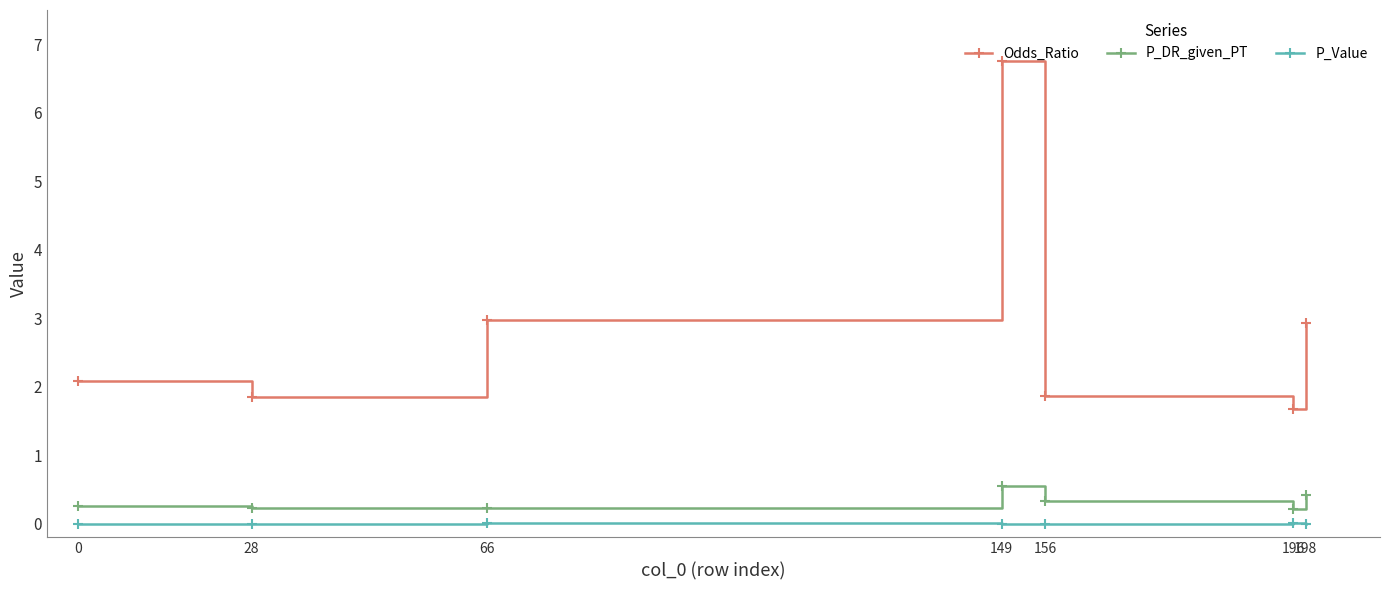

Read the P_DR_given_PT value at 0.

0.3